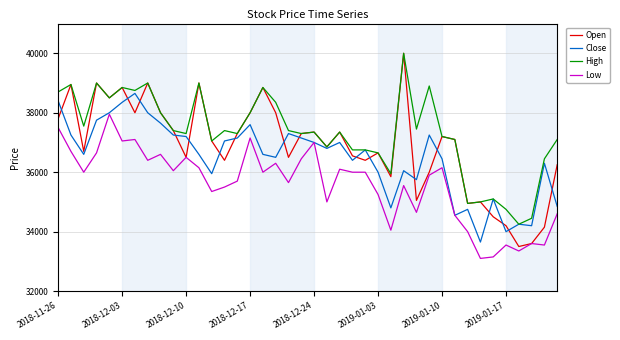

Does the chart display data point markers on the line(s)?

No